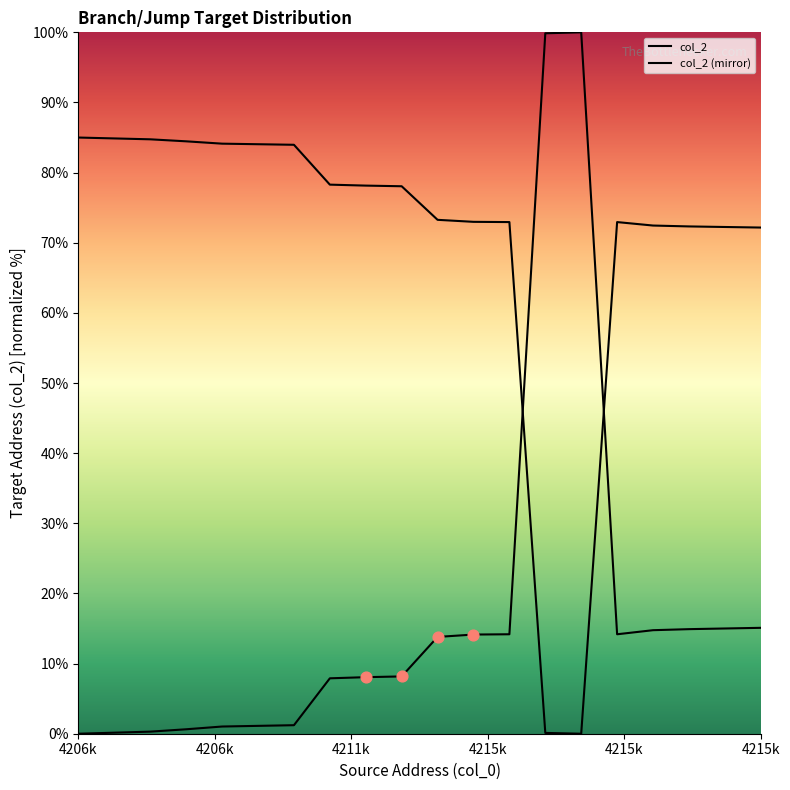

Which series has the largest Y range (max minus min)?

col_2